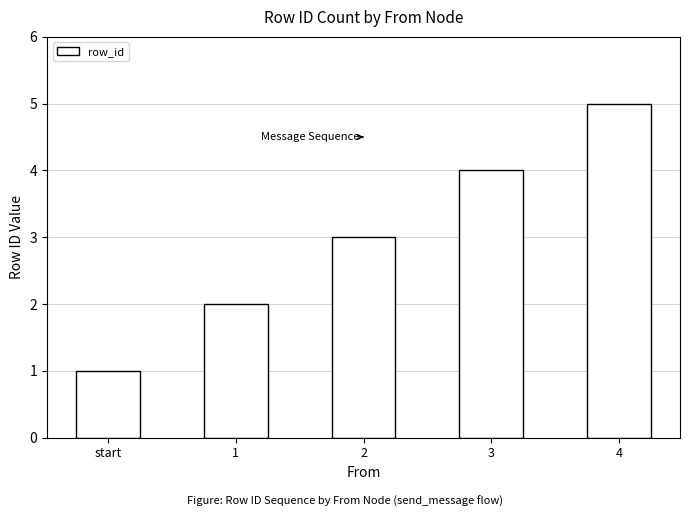

The chart shows a value of 4 at 2. True or false?

False